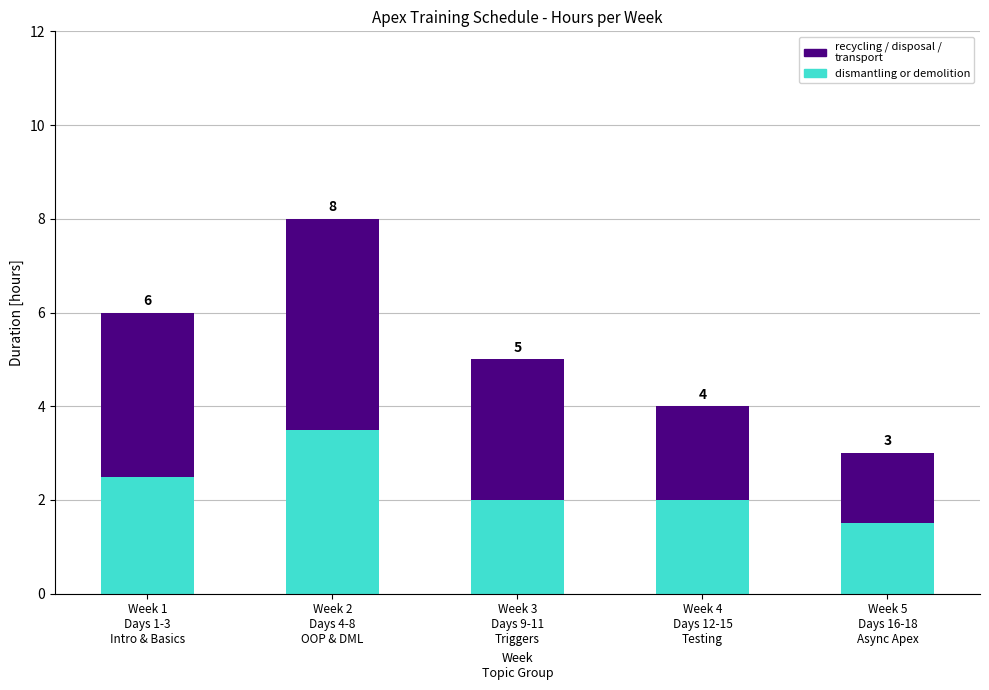

Rank the series at Week 4
Days 12-15
Testing from highest to lowest value.

dismantling or demolition, recycling / disposal / transport